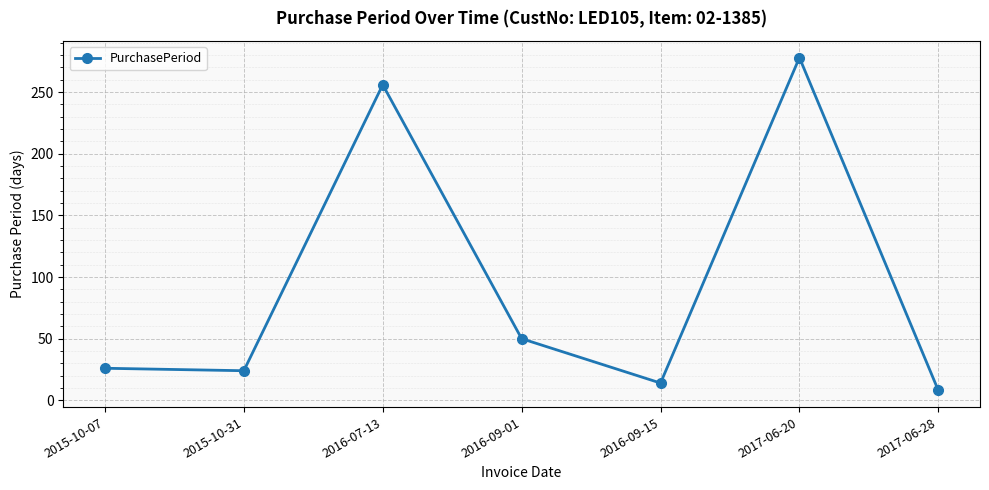

Is it true that the value at 2016-09-15 is 14?

True